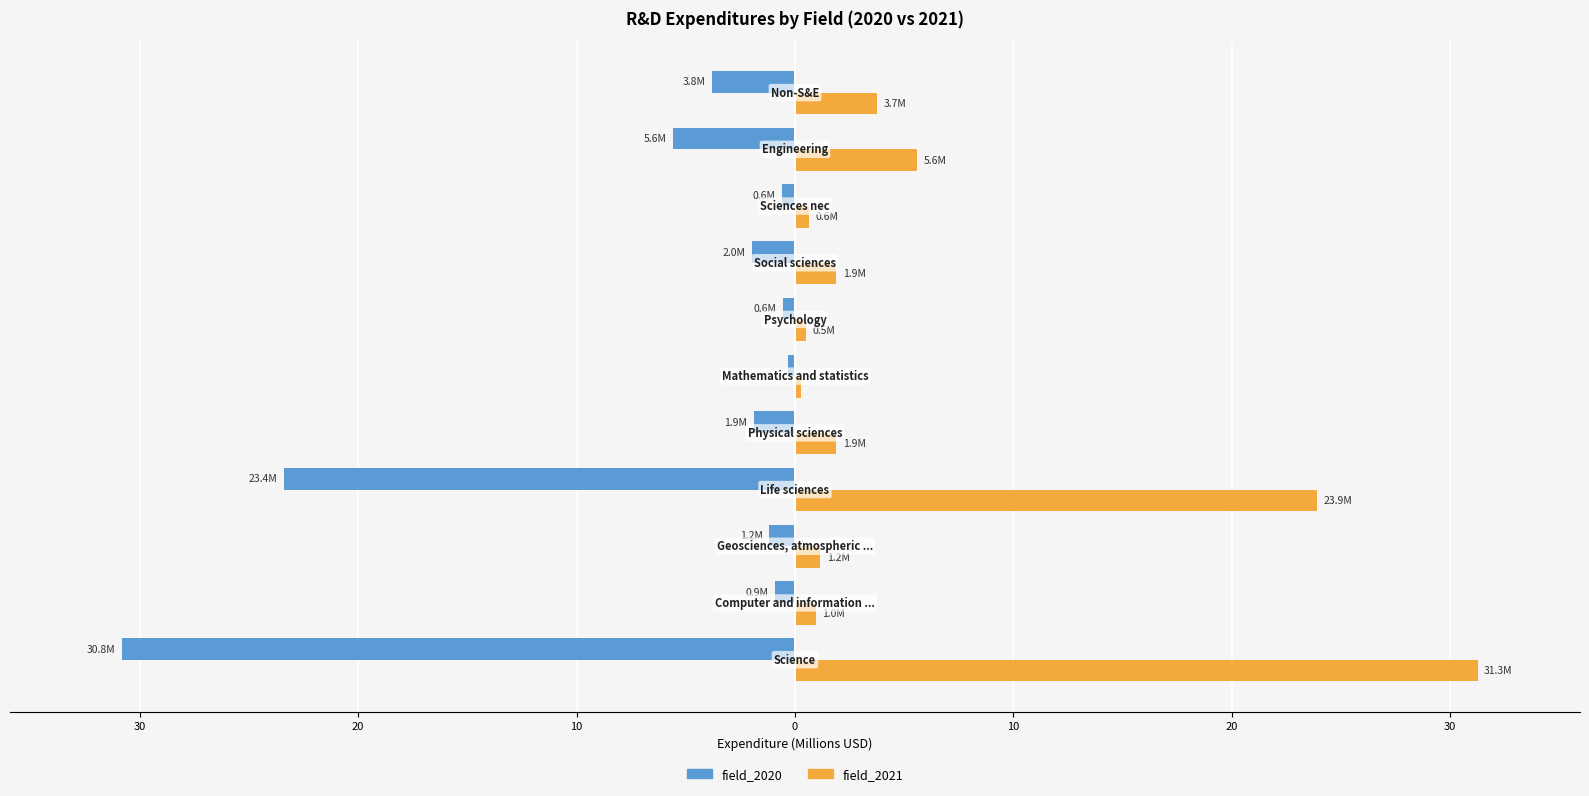

Count the number of data series in this chart.

2